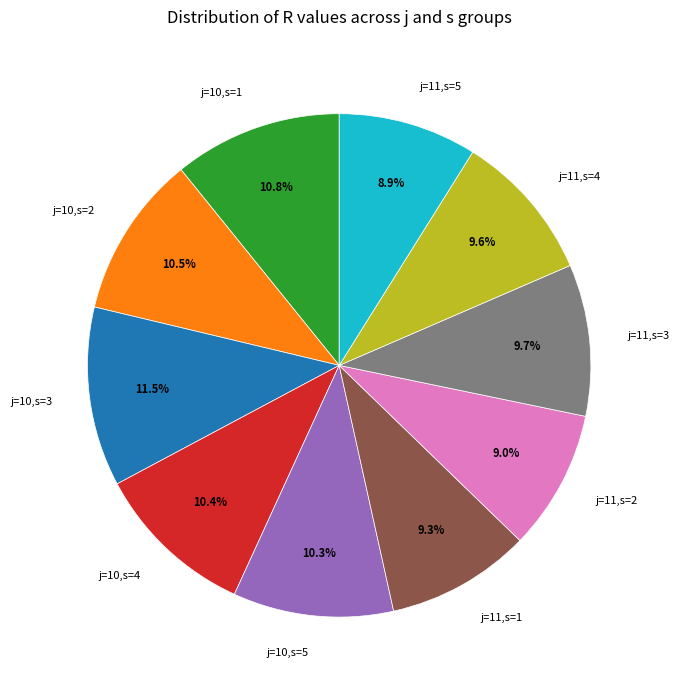

What is the largest slice in the pie chart?

j=10,s=3